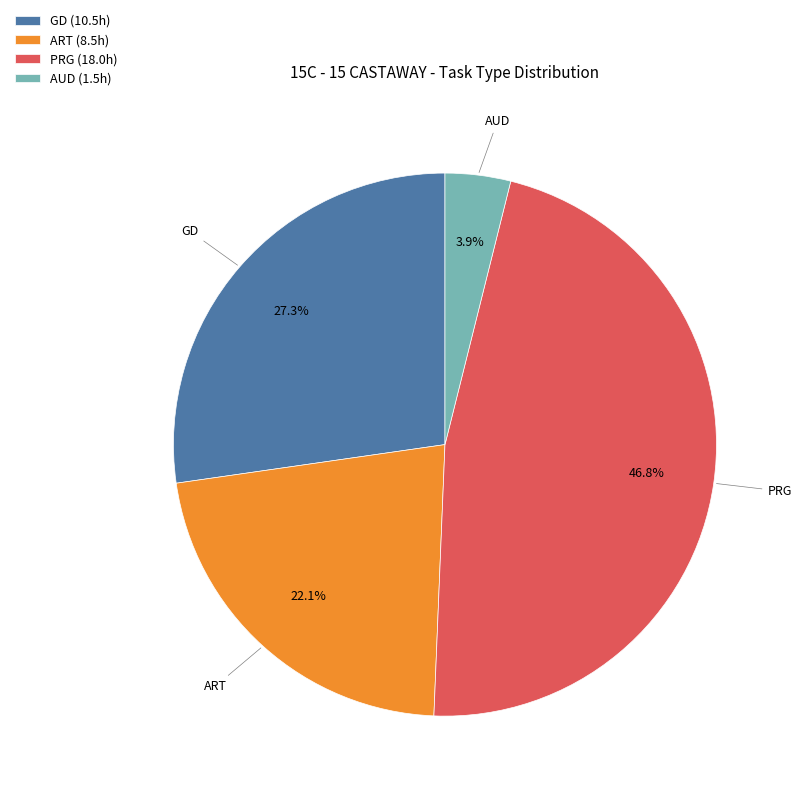

How much of the chart is everything except AUD (1.5h)?

96.1%